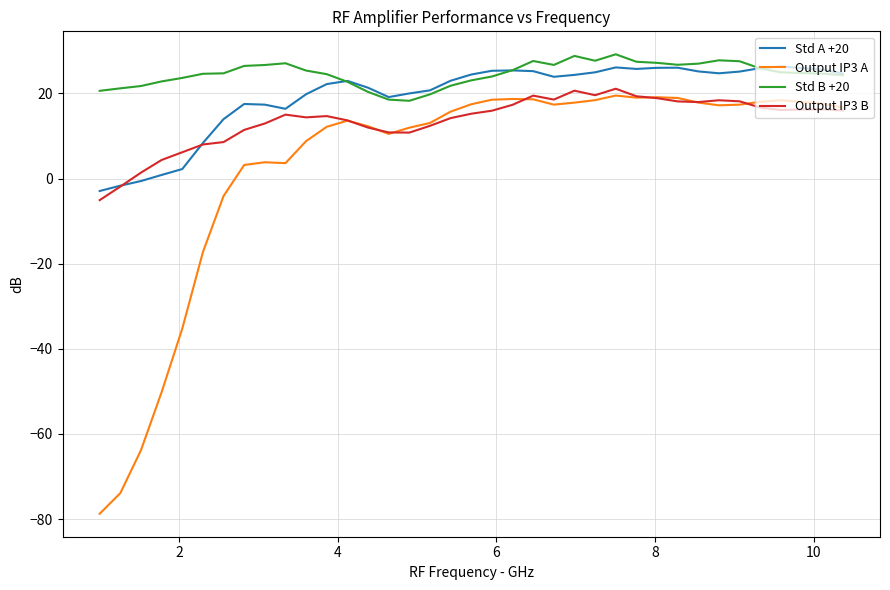

What is the sum of all Std B +20 values?

911.2